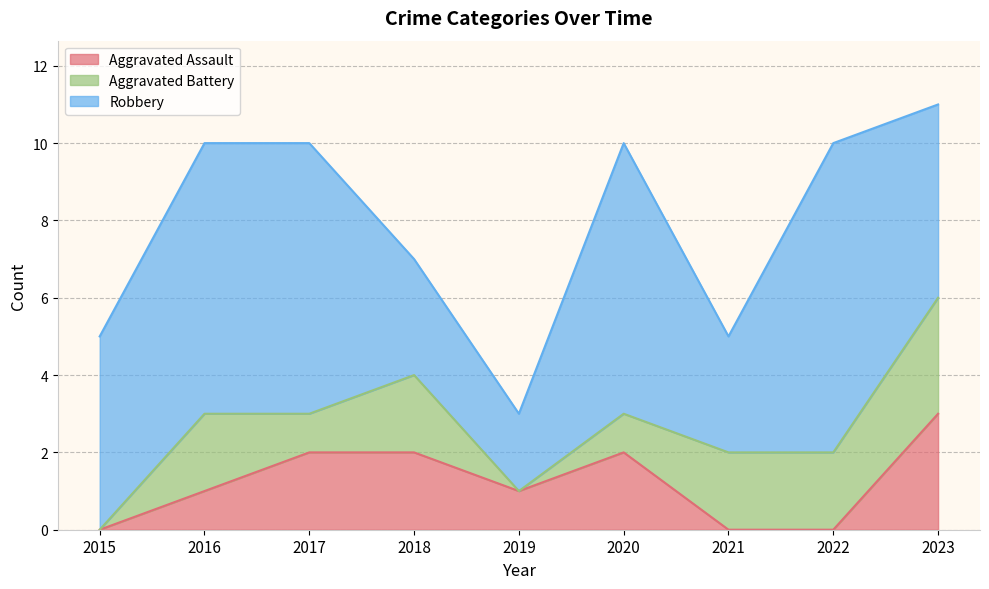

What is the value of the Aggravated Battery point at the 8th from the left?

2